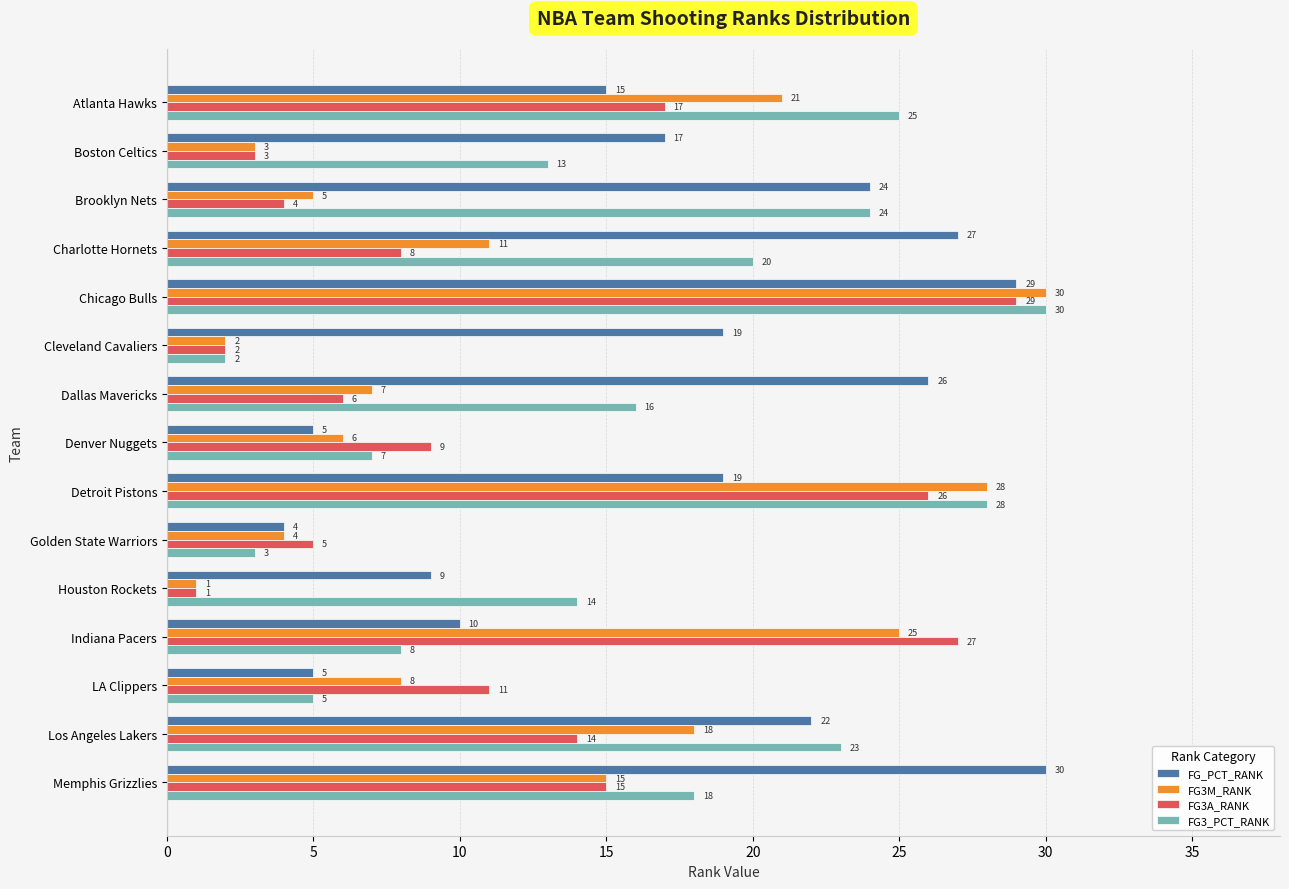

What are all the series names shown in the legend?

FG_PCT_RANK, FG3M_RANK, FG3A_RANK, FG3_PCT_RANK